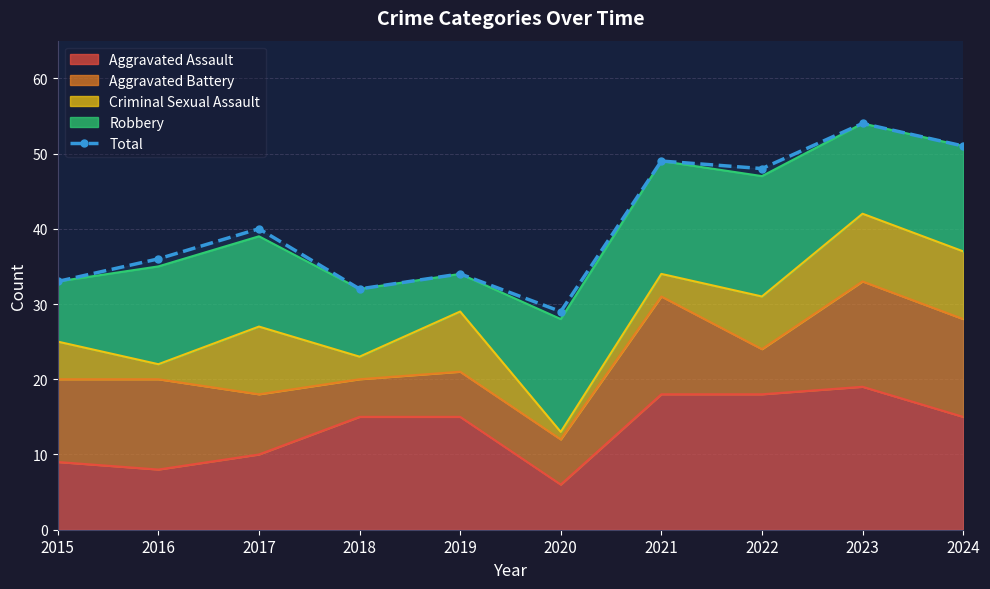

What is the smallest value displayed?

29